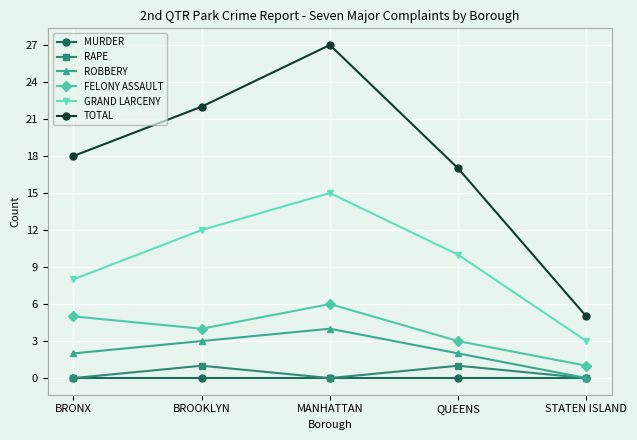

Read the TOTAL value at STATEN ISLAND.

5